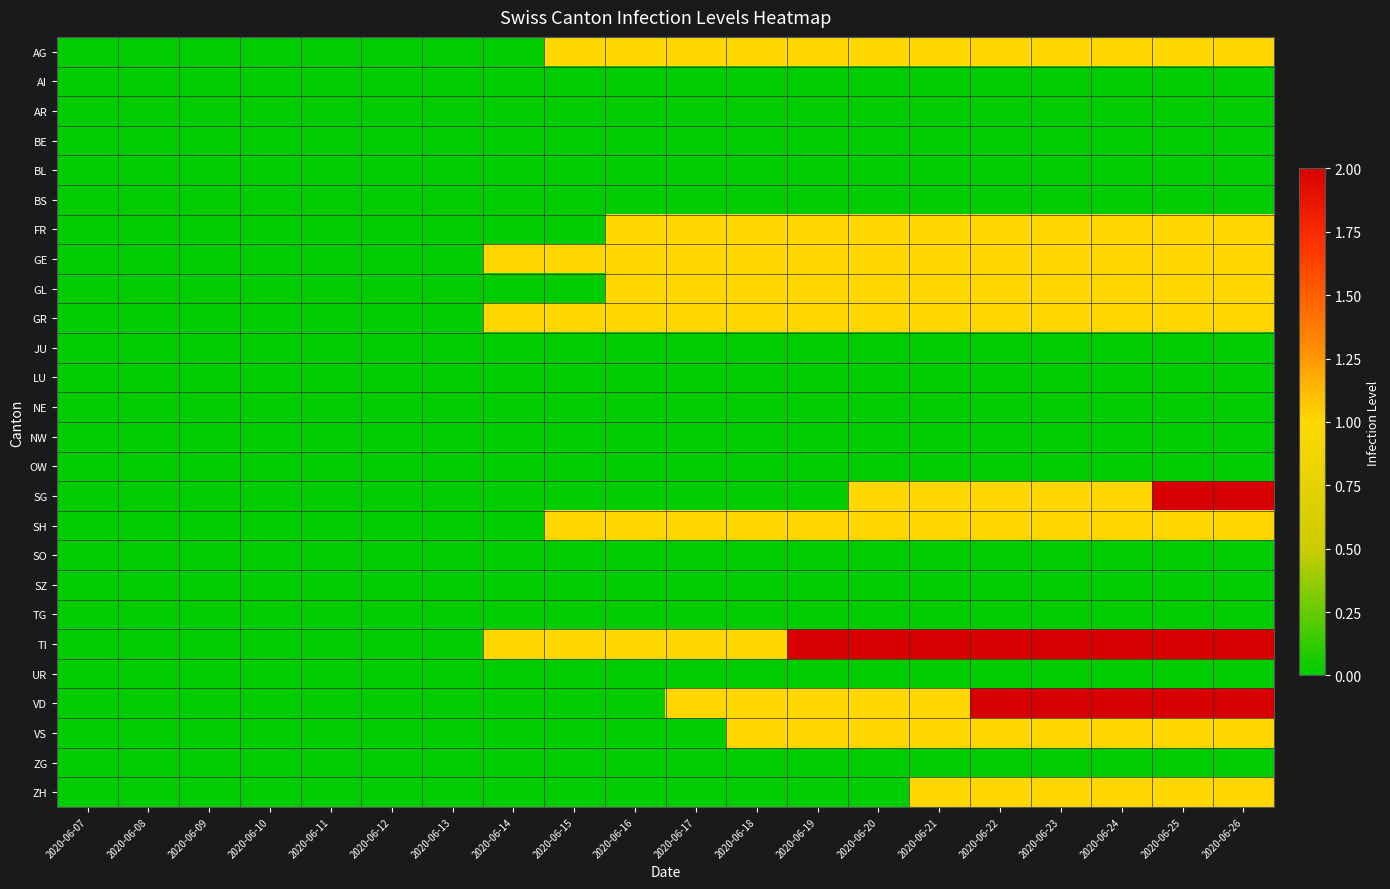

What is the total value across all series at 2020-06-17?

8